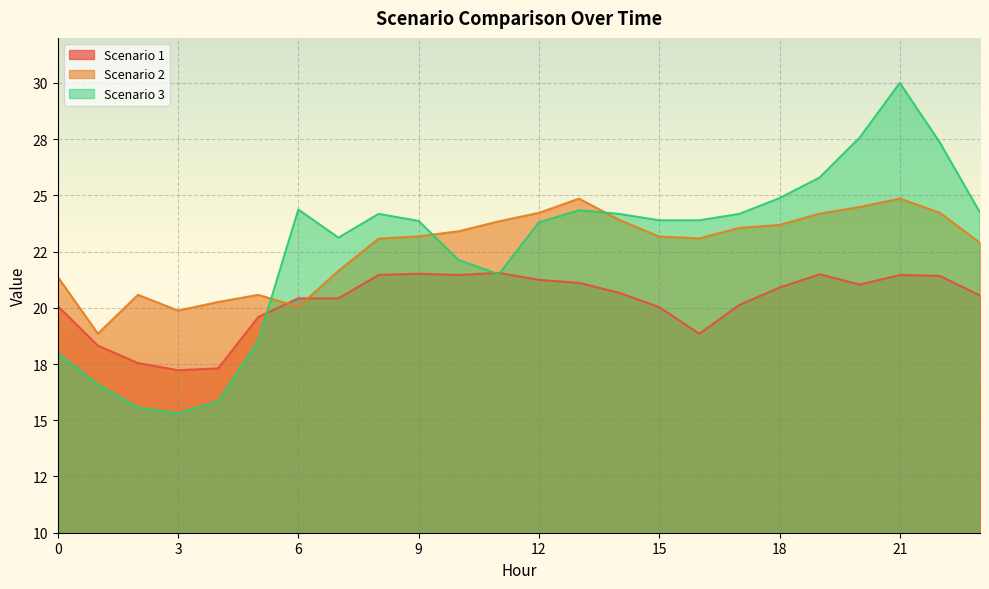

Which series has the largest total across all categories?

Scenario 2